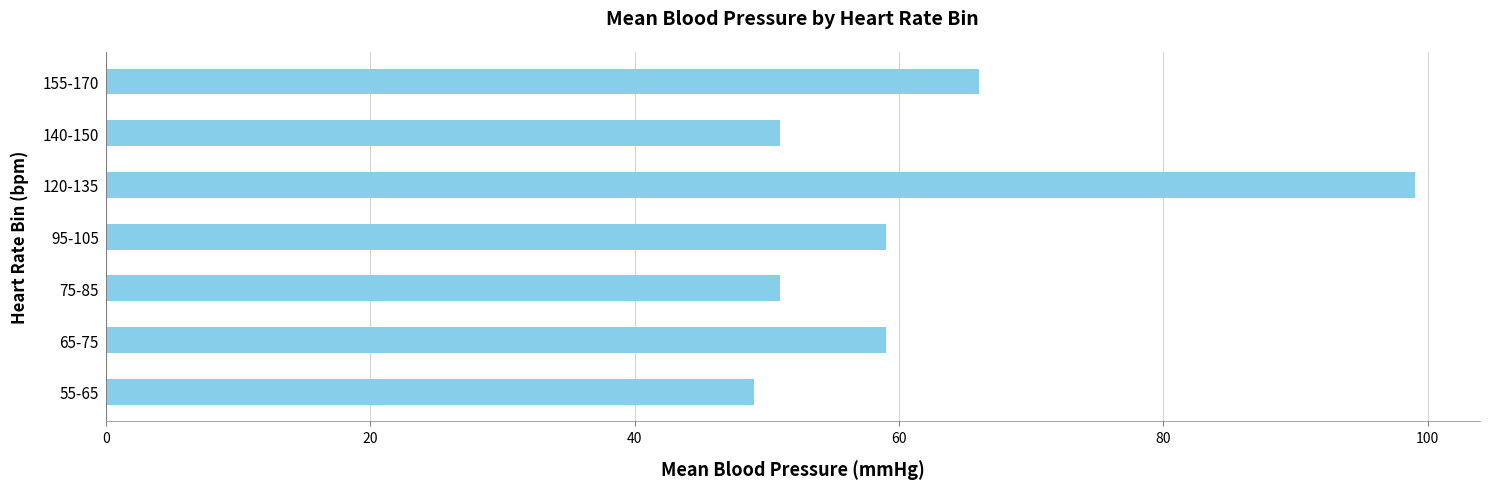

How many series are shown in this chart?

1